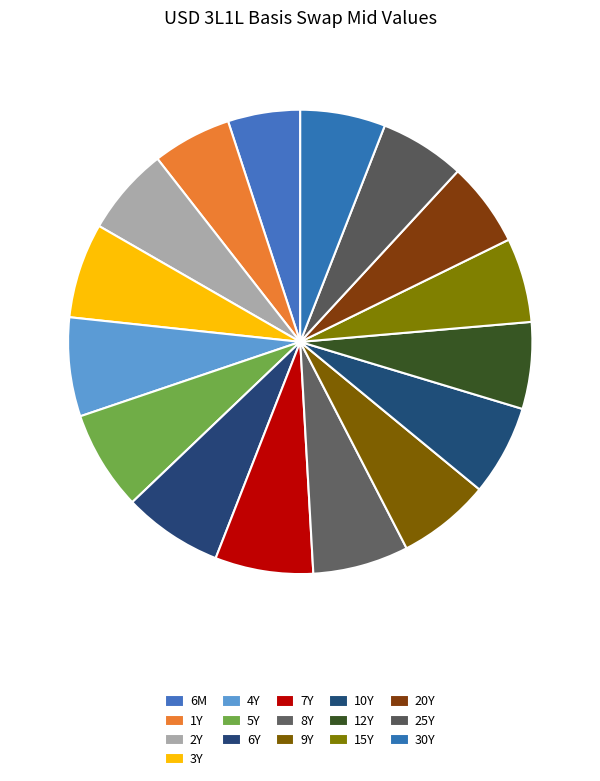

Count the number of slices in the pie.

16